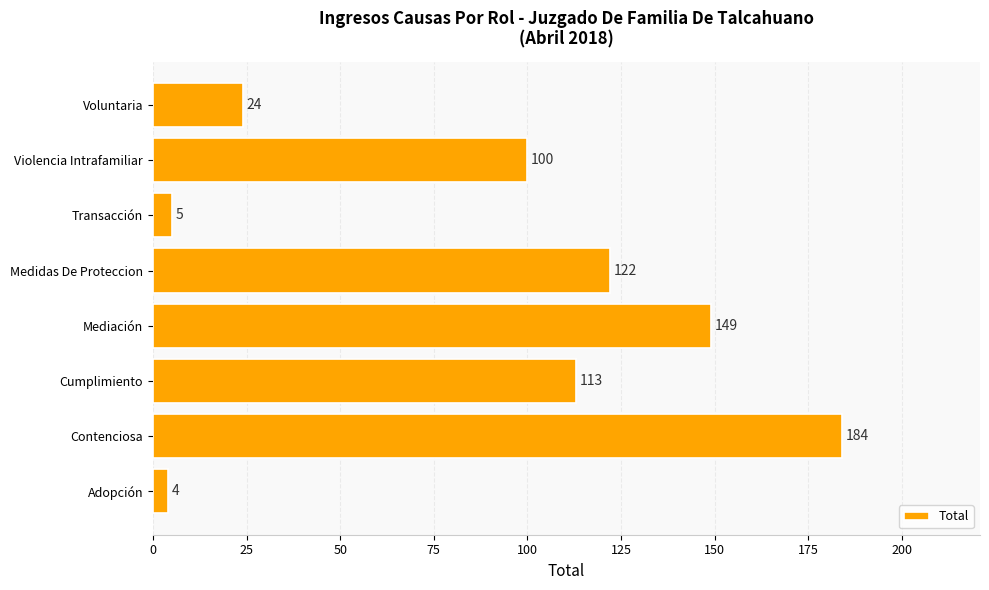

Are the bars horizontal?

Yes